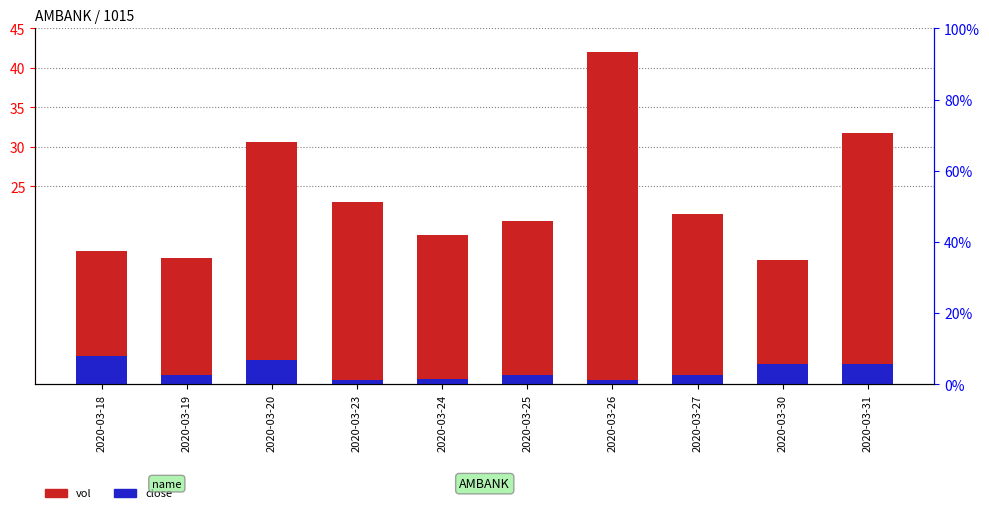

What is the total value across all series at 2020-03-19?

17.0